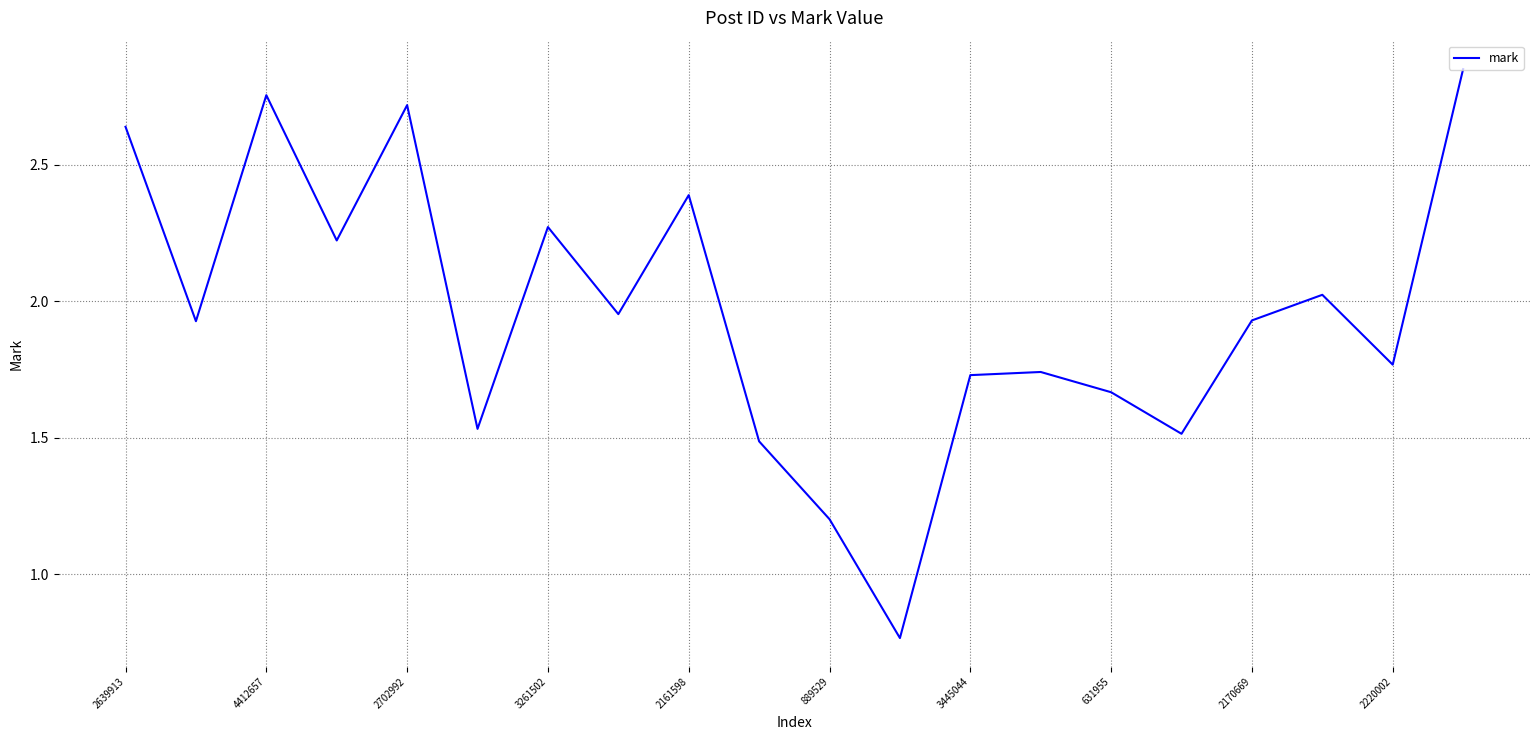

What is the difference between the maximum and minimum values?

2.1